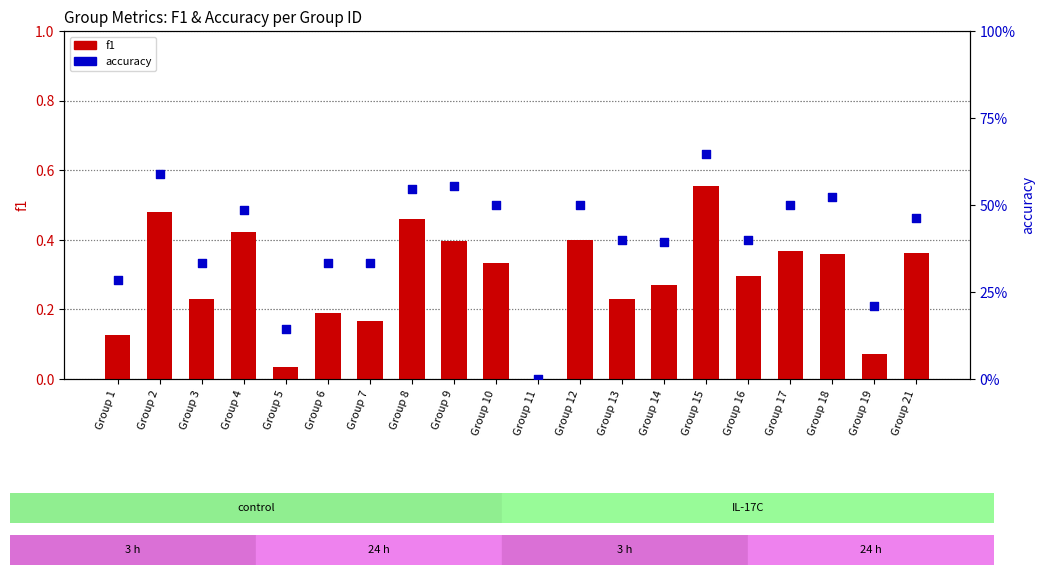

What is the total value across all series at Group 14?

0.7